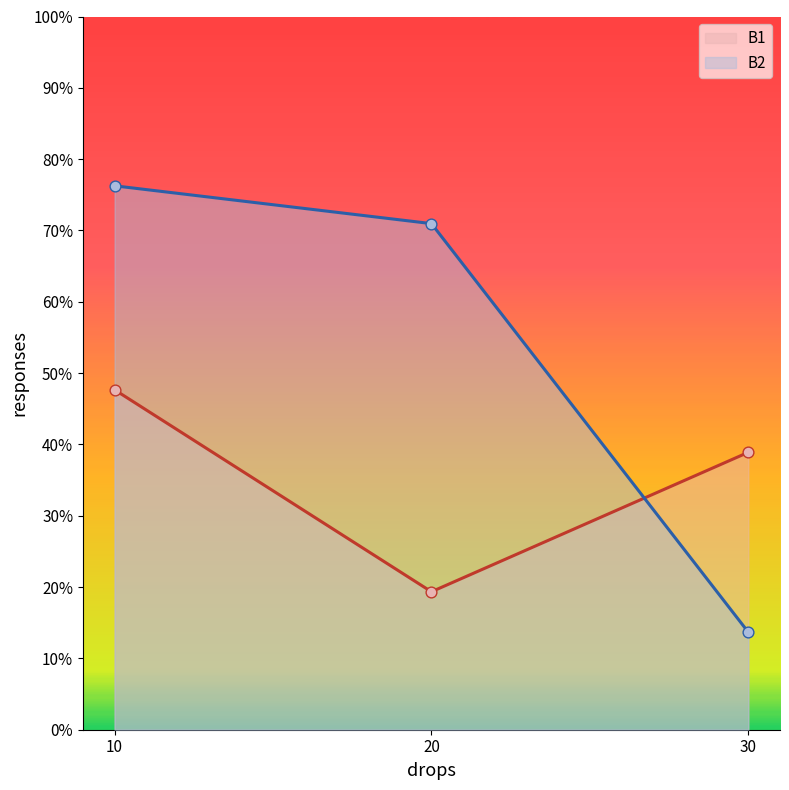

At how many categories does at least one series exceed 39?

2